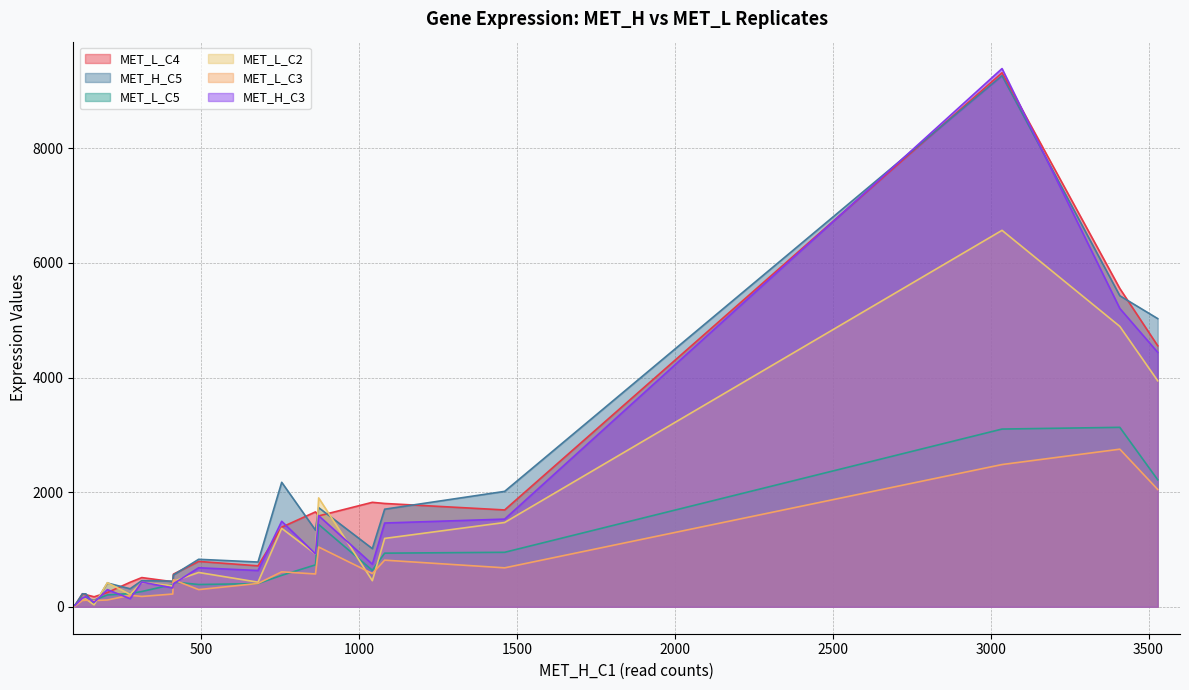

True or false: MET_L_C4 has a value of 1163 at Scfd1.

False